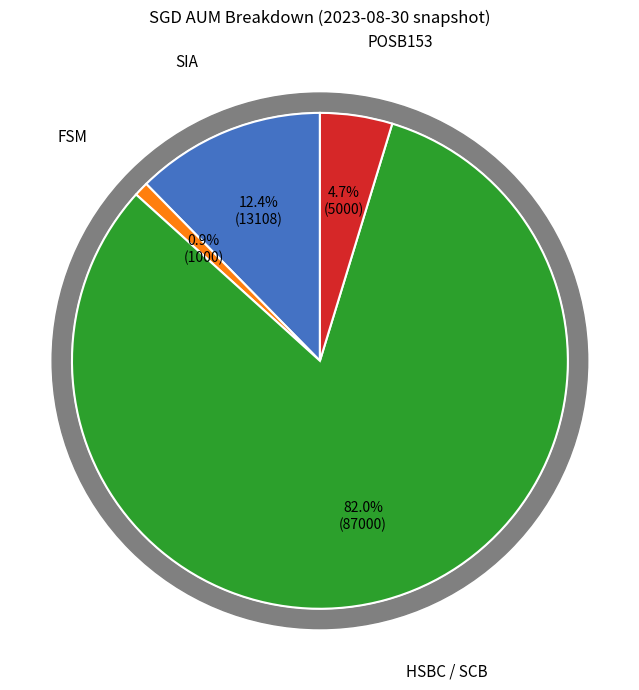

Which category accounts for the majority?

HSBC / SCB